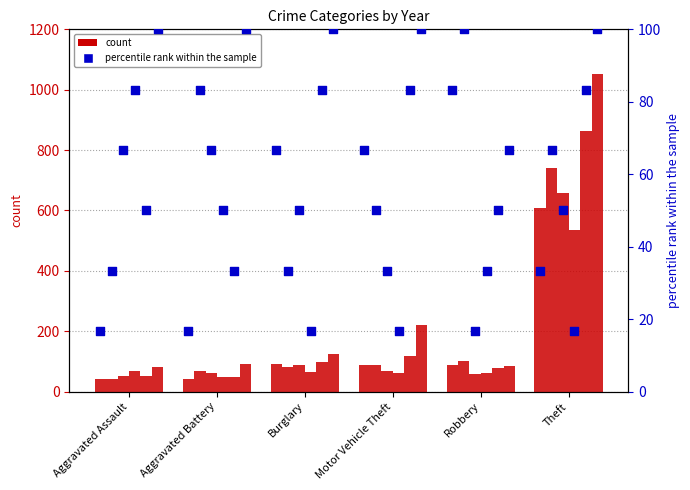

Approximately how many times larger is the value at Aggravated Assault compared to Aggravated Battery?

1.0